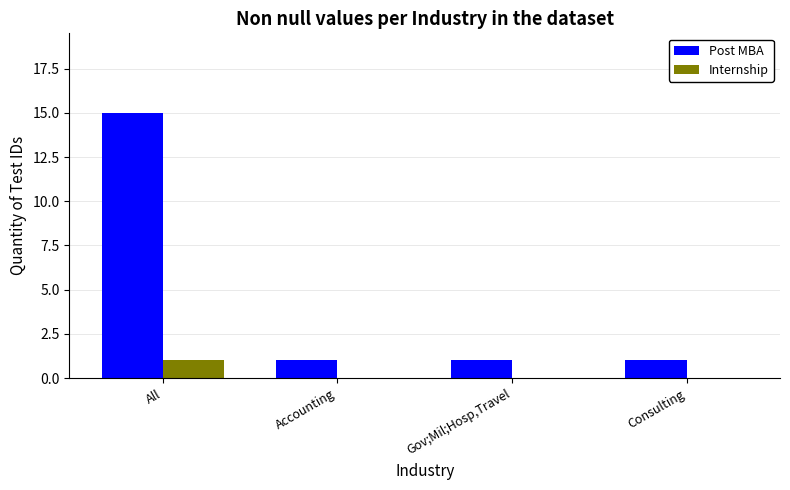

The value of Internship at Gov;Mil;Hosp,Travel is 0. True or false?

True